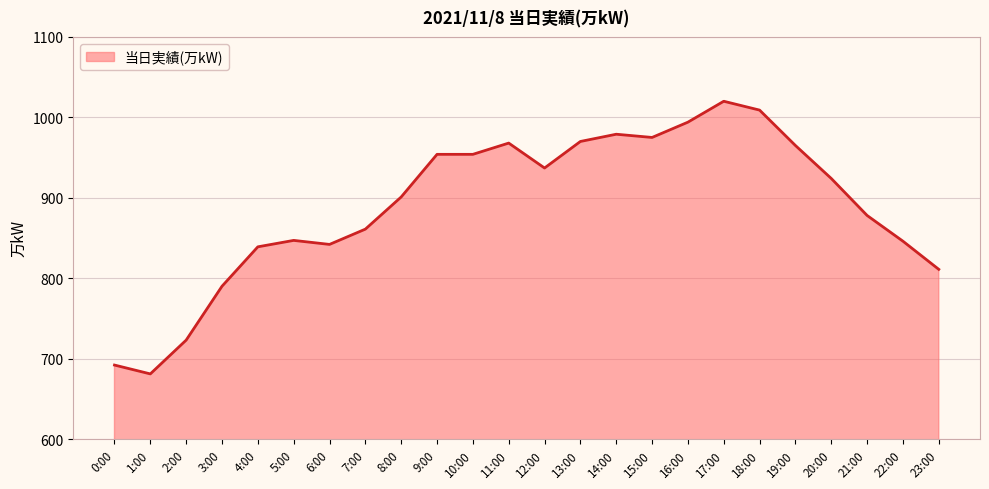

True or false: the data shows 1510 at 6:00.

False